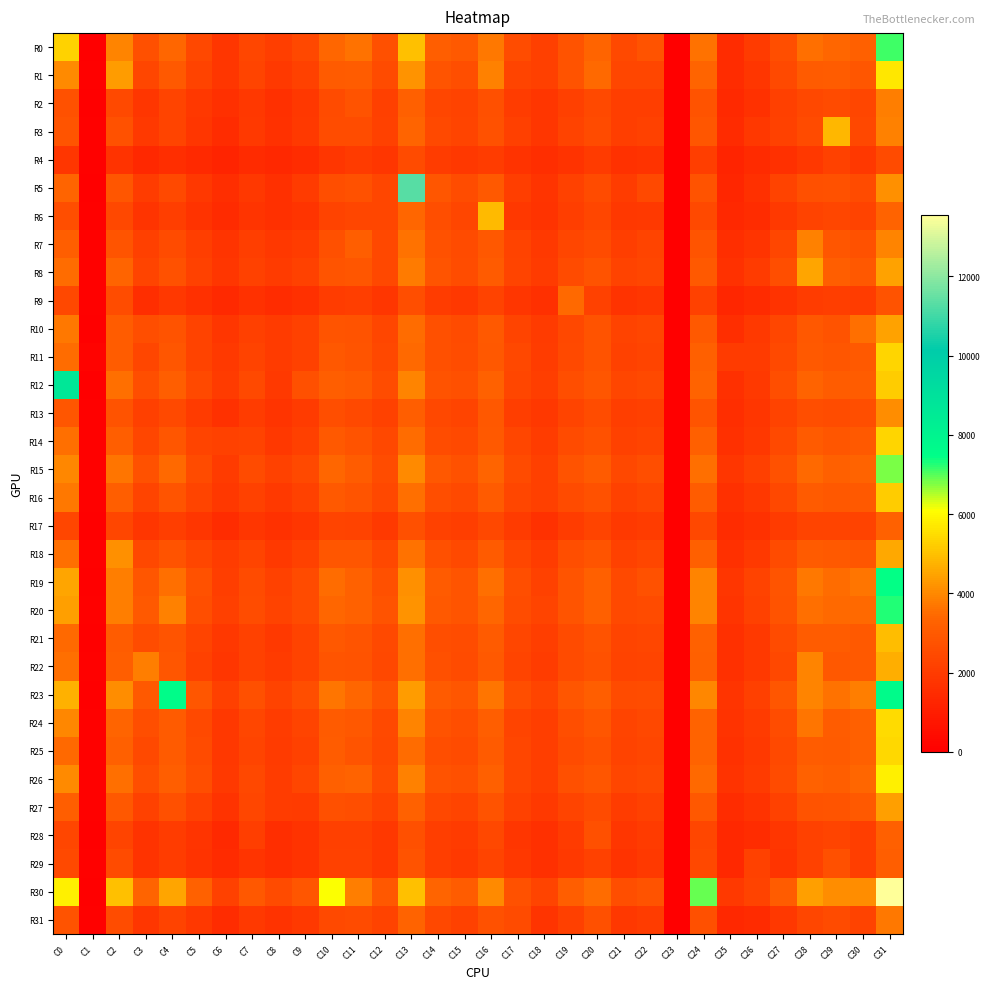

Count the number of data series in this chart.

32